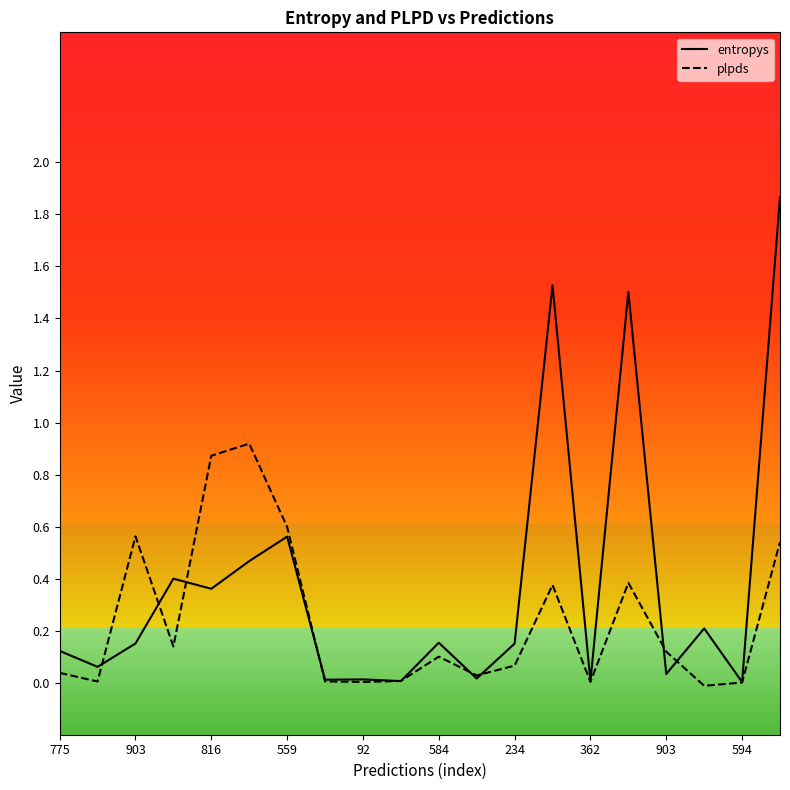

Which series has the largest total across all categories?

entropys